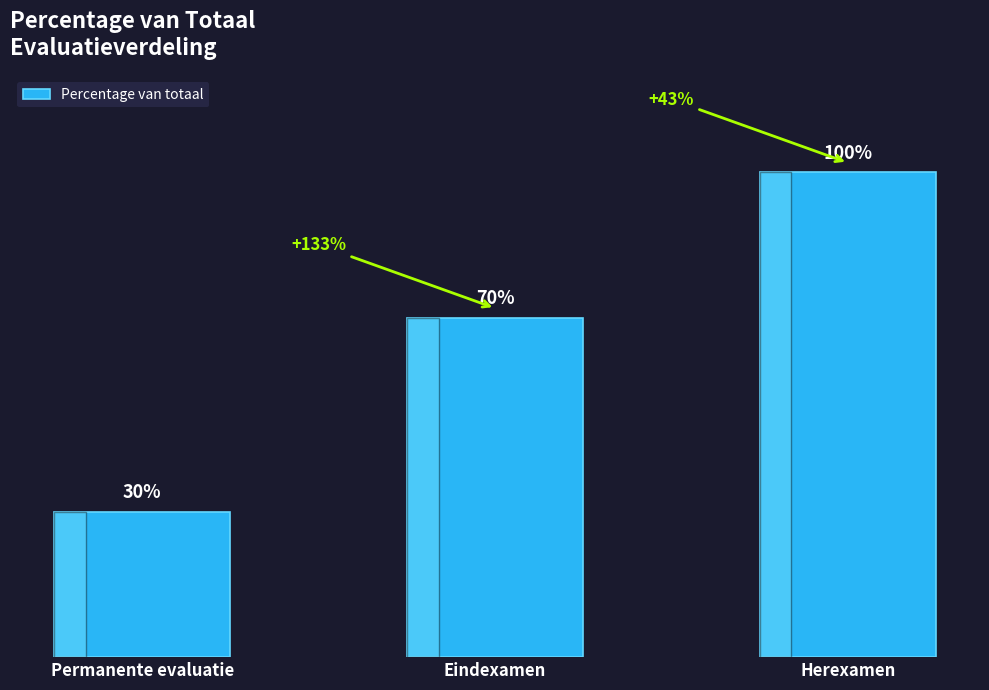

Which label corresponds to the largest value in the chart?

Herexamen